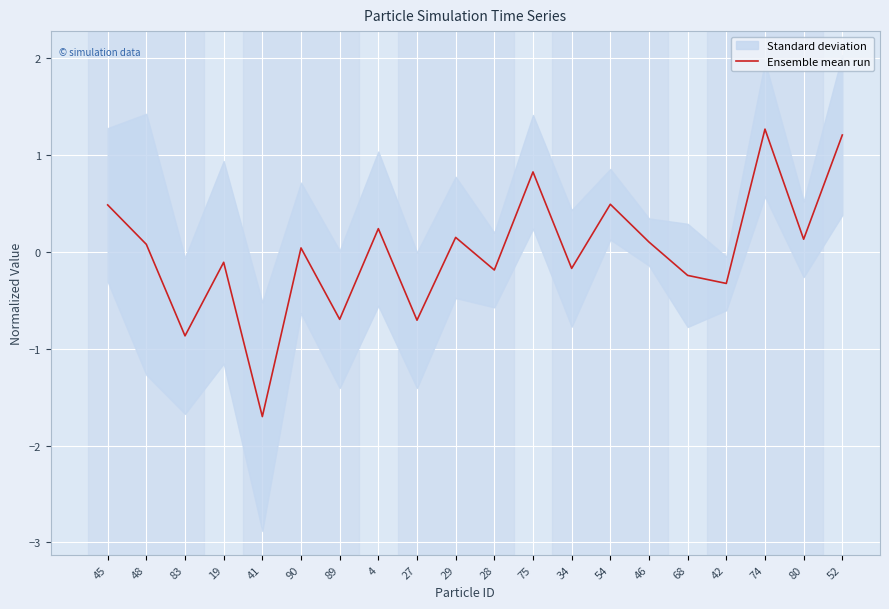

How many data points does each series have?

20